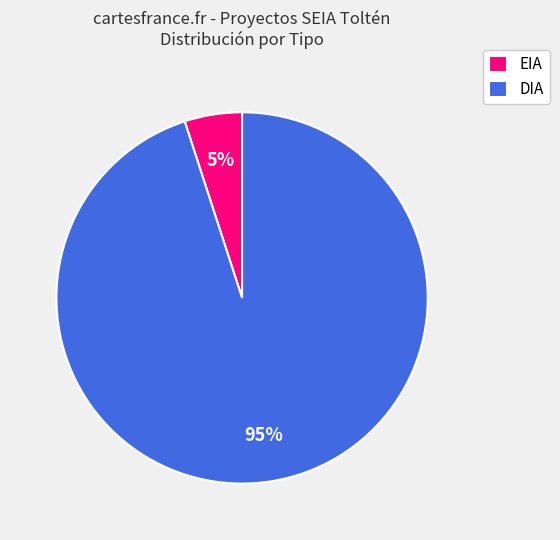

Is the sum of EIA and DIA greater than half?

Yes